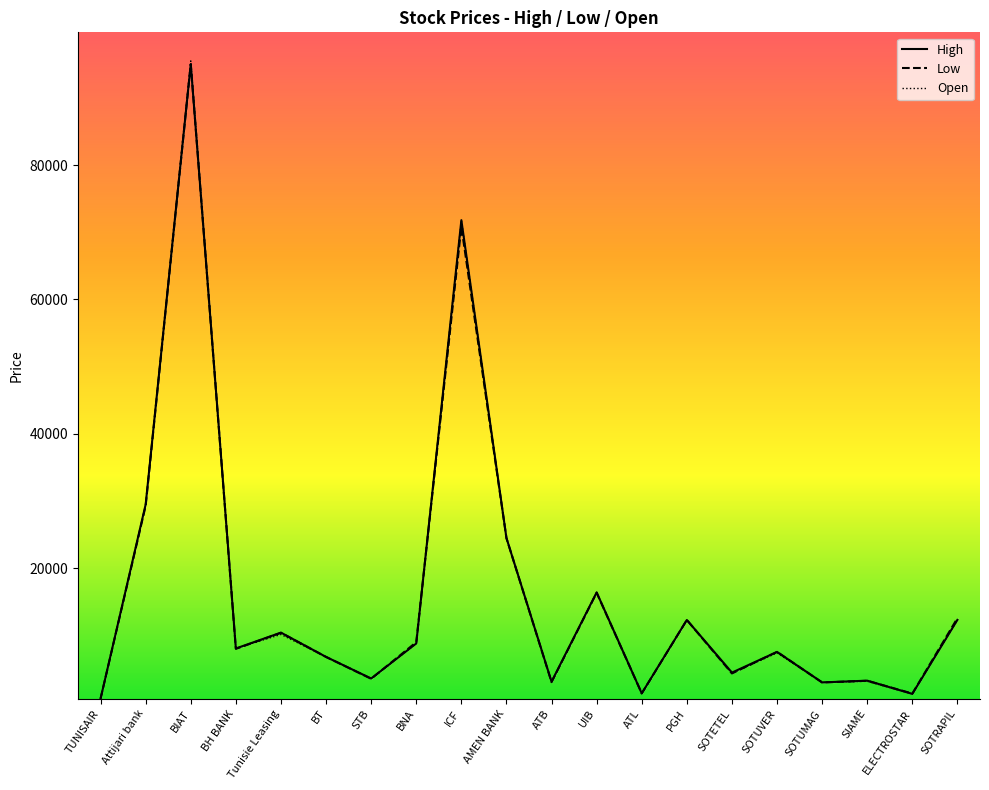

At which category does Low reach its first local peak?

BIAT